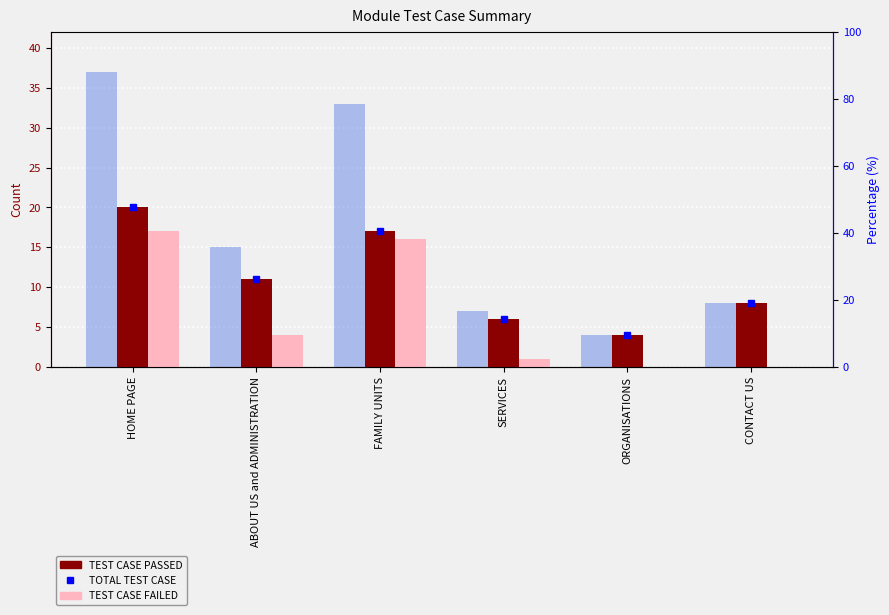

Where does the TEST CASE FAILED series first go above 4?

HOME PAGE